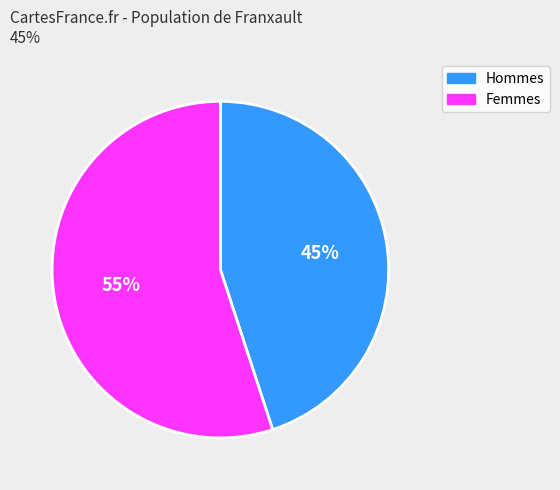

How many segments does this pie chart have?

2